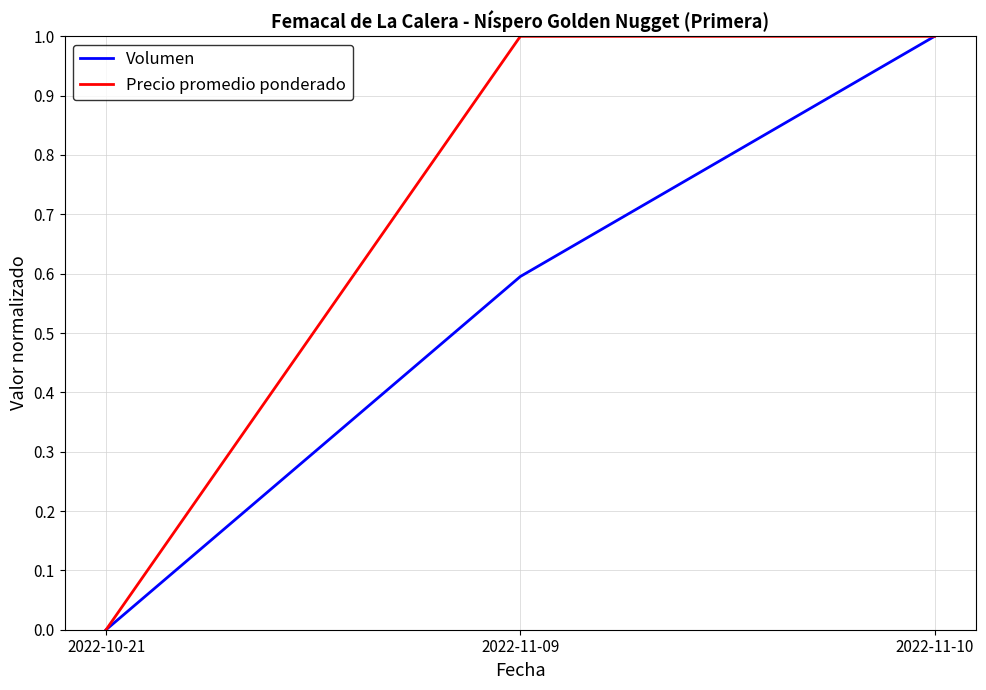

True or false: Precio promedio ponderado has a value of 1.0 at 2022-11-09.

True